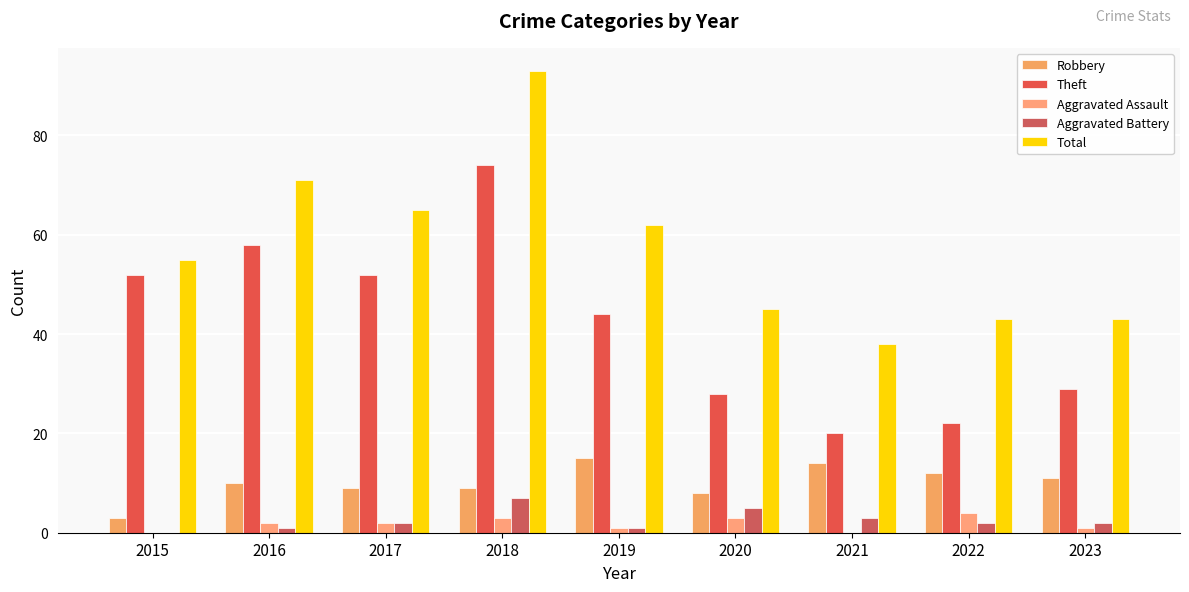

Reading left to right, what are all the values shown in this chart?

Robbery: 3	10	9	9	15	8	14	12	11
Theft: 52	58	52	74	44	28	20	22	29
Aggravated Assault: 0	2	2	3	1	3	0	4	1
Aggravated Battery: 0	1	2	7	1	5	3	2	2
Total: 55	71	65	93	62	45	38	43	43